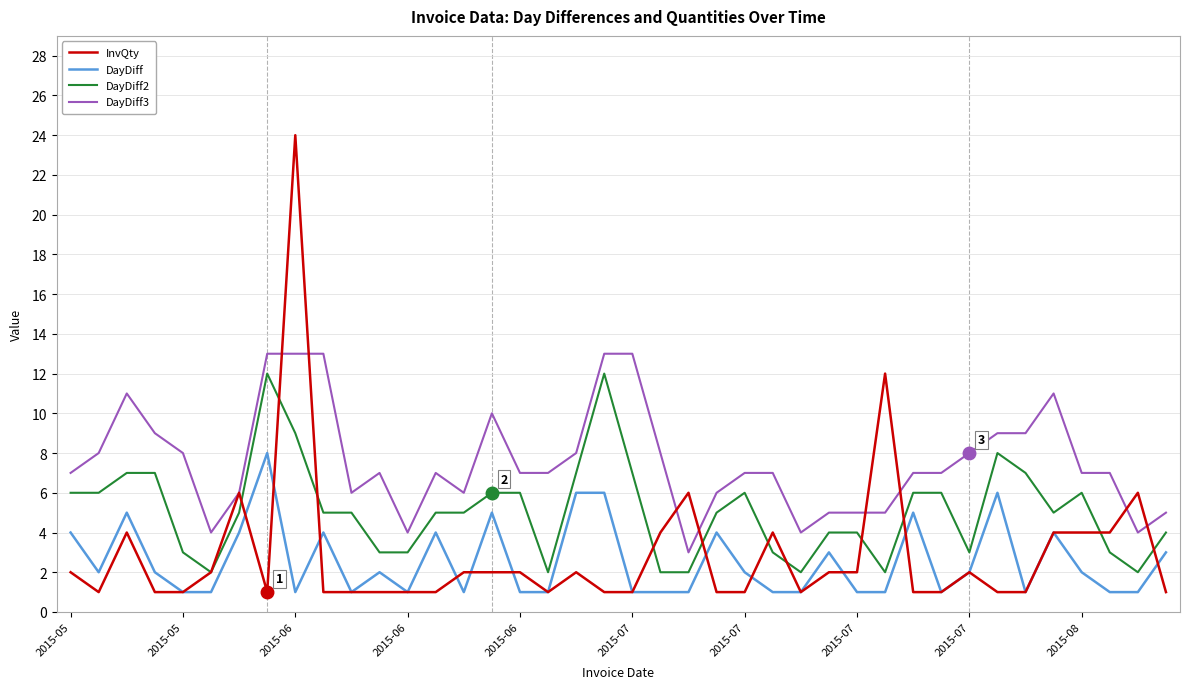

Which series has the widest spread of values?

InvQty